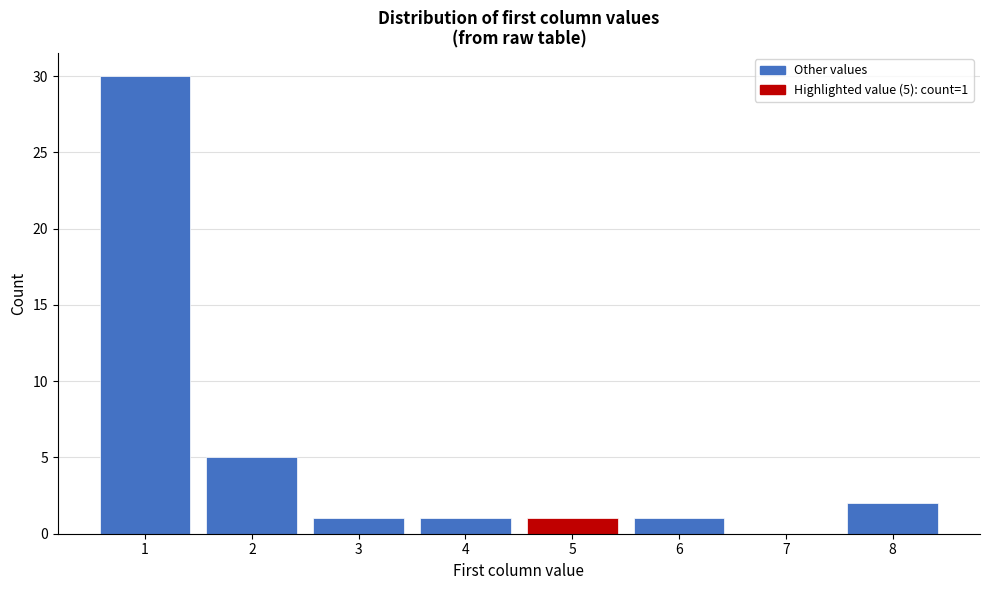

Reading left to right, transcribe all the data shown in this chart.

1=30	2=5	3=1	4=1	5=1	6=1	7=0	8=2